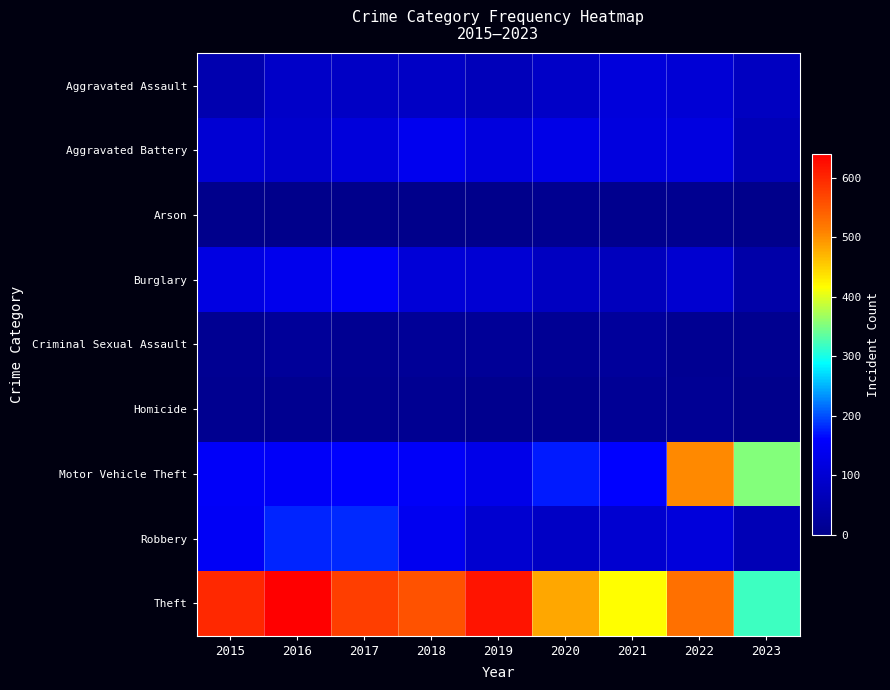

At how many categories does at least one series exceed 61?

9